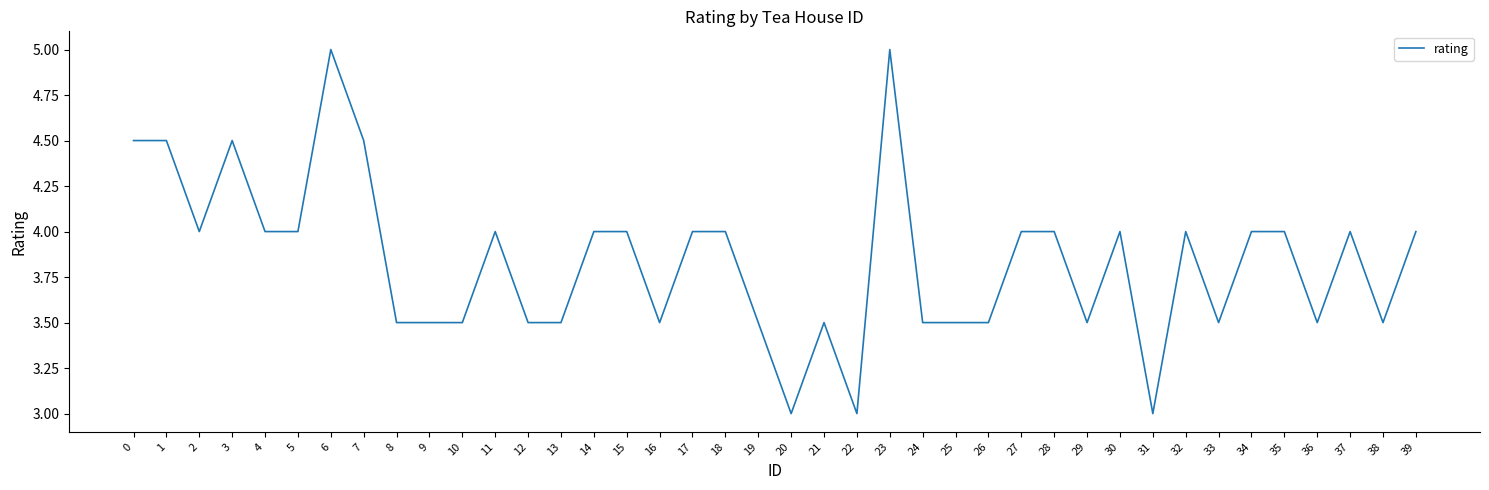

What is the maximum value shown in the chart?

5.0